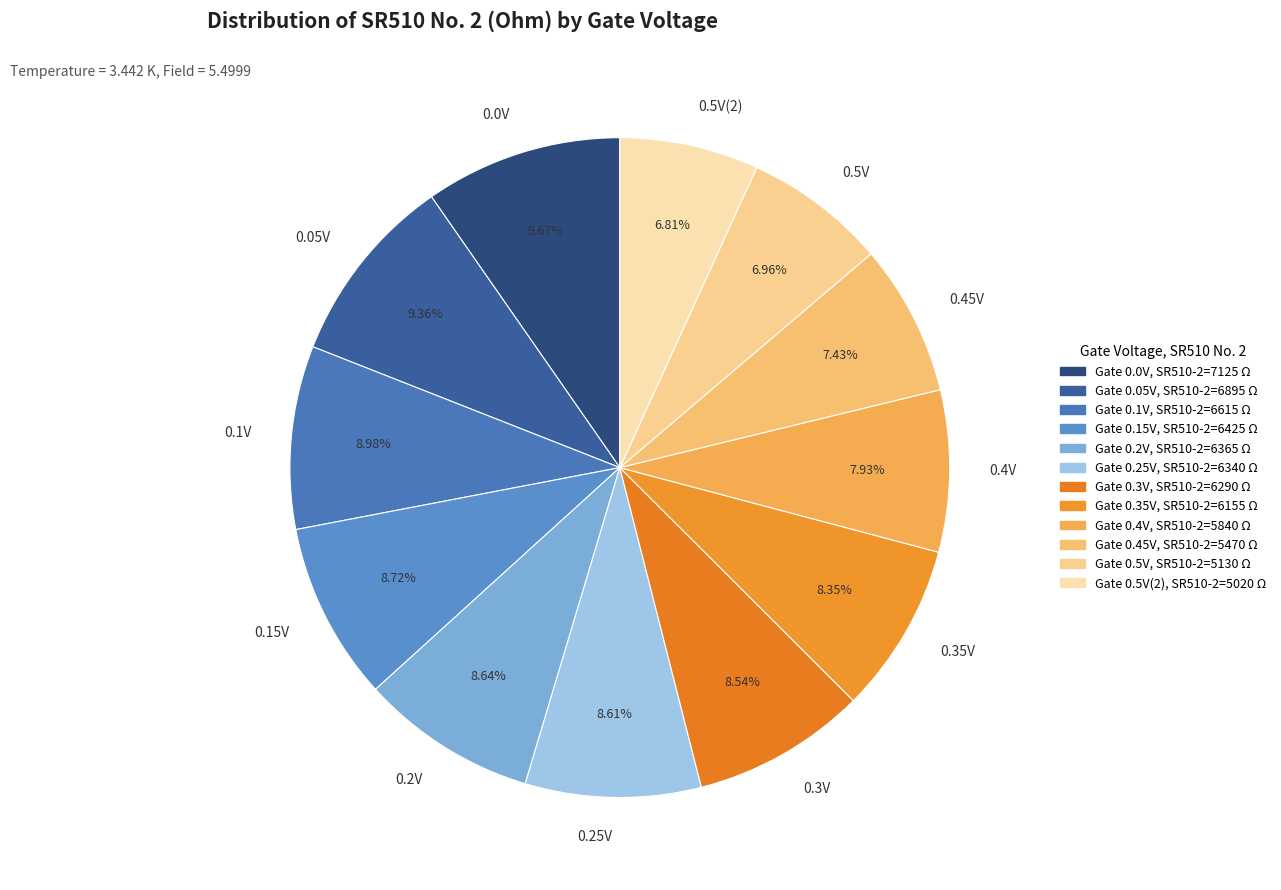

Combined, do 0.3V and 0.15V account for over 50%?

No